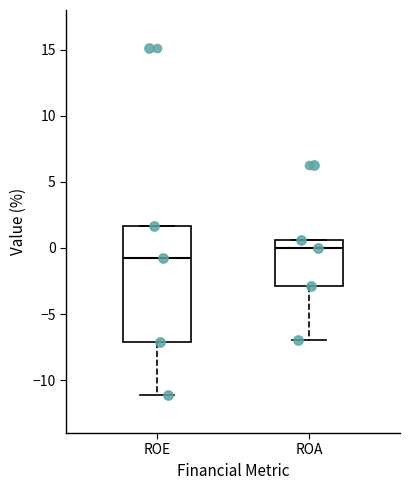

Reading left to right, transcribe this box plot: for each box, give where its median line is, the range the box spans, and where its two whiskers end, as read against the y-axis. The values are not printed on the chart, so give them approximately, as read against the axis.

ROE: median -0.5, box -7.0 to 1.5, whiskers -11.0 to 1.5
ROA: median 0.0, box -3.0 to 0.5, whiskers -7.0 to 0.5